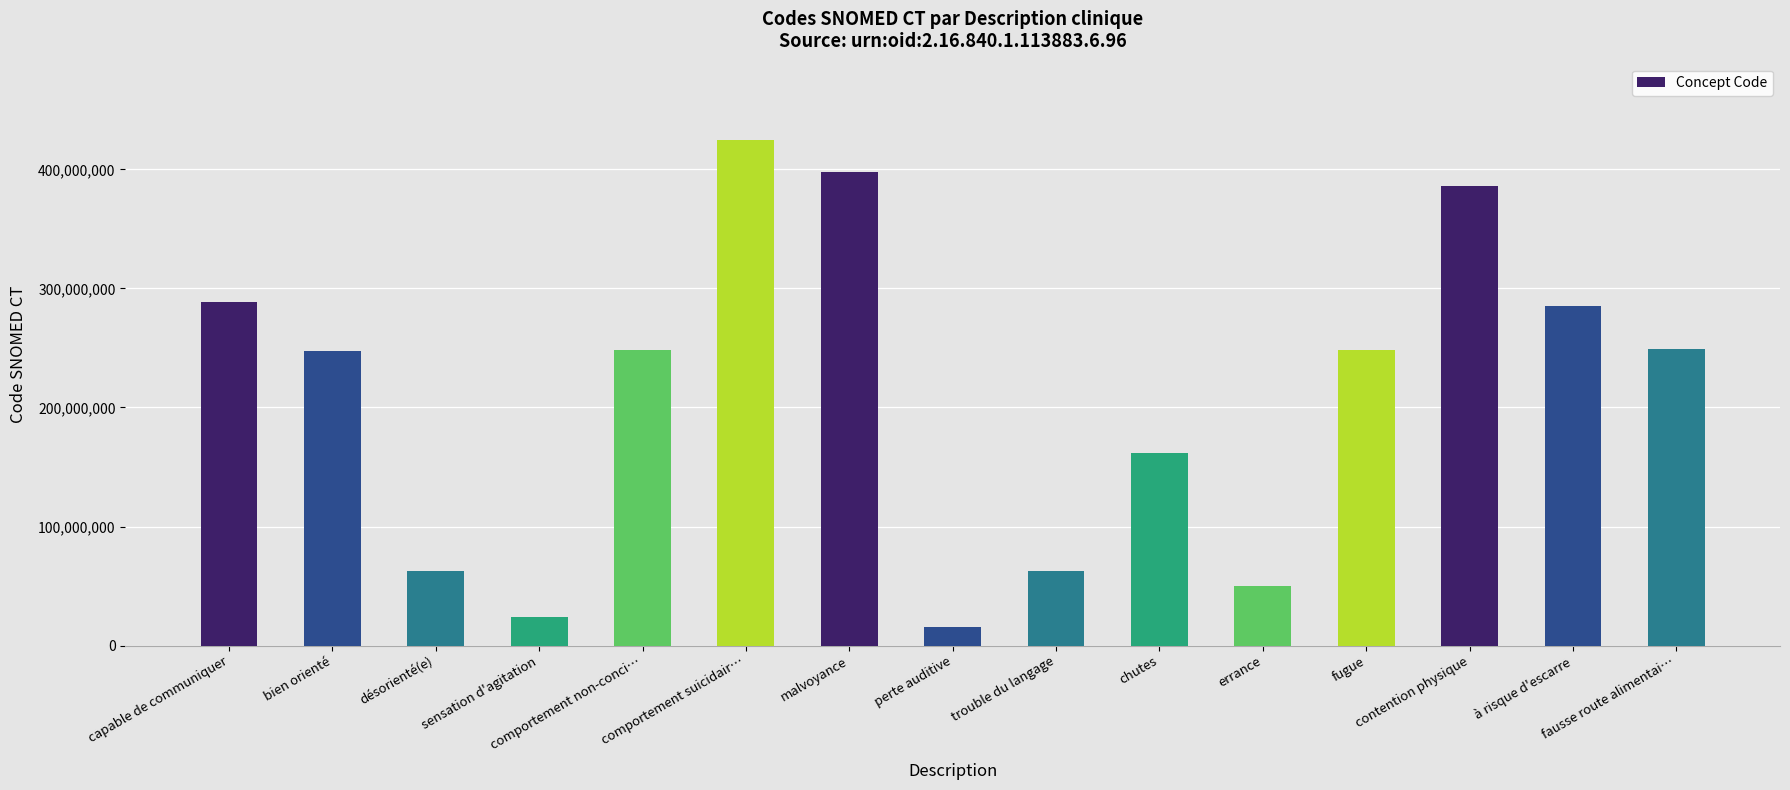

Is it true that the value at contention physique is 162823143?

False